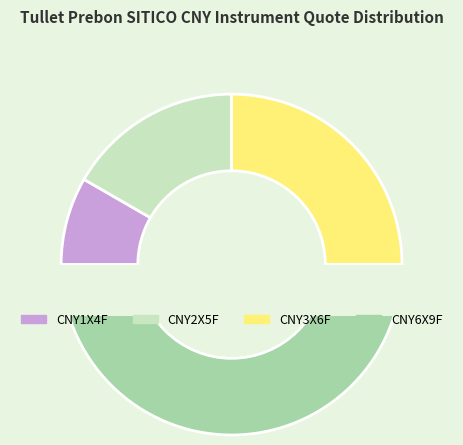

What is the smallest slice in the pie chart?

CNY1X4F